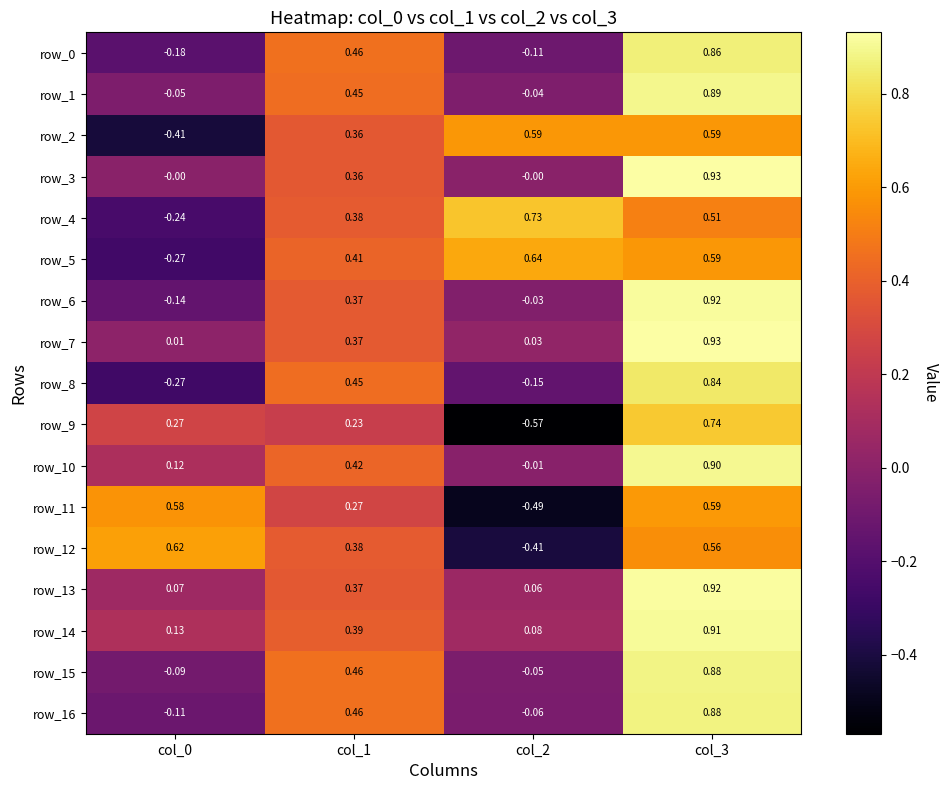

Is the value of row_14 at col_0 greater than the value of row_12 at col_1?

No